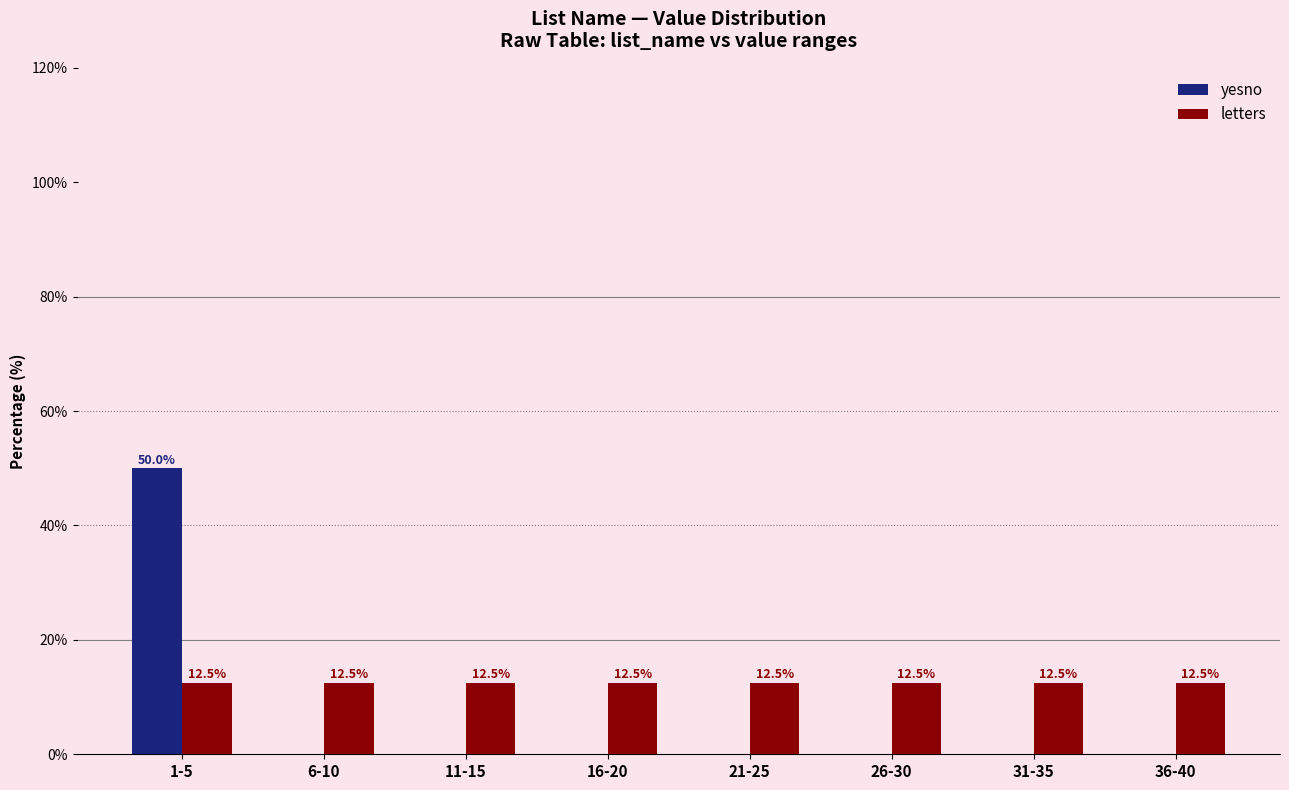

At which category is the sum across all series the highest?

1-5